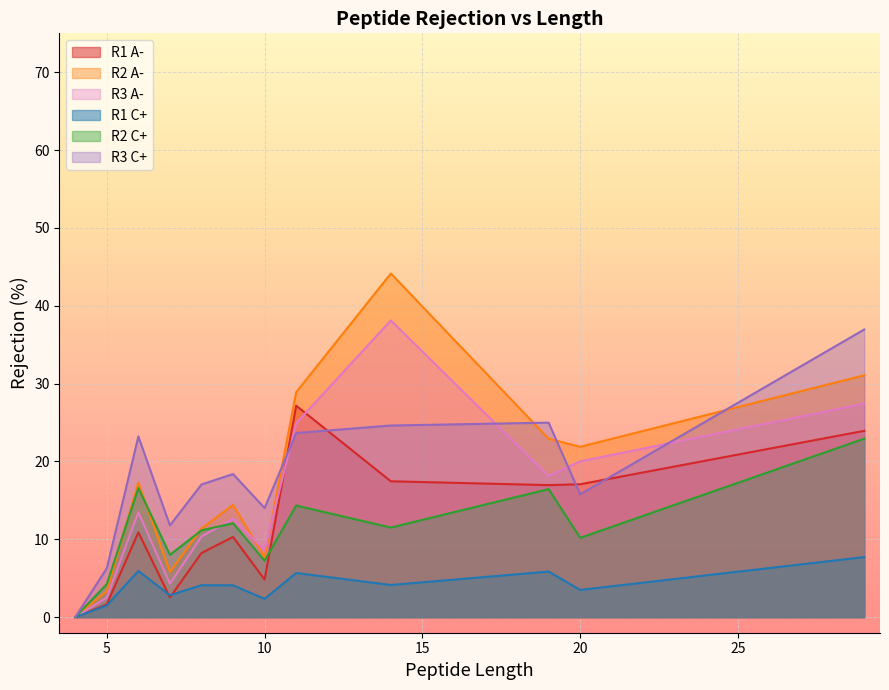

How many lines are shown in the chart?

6